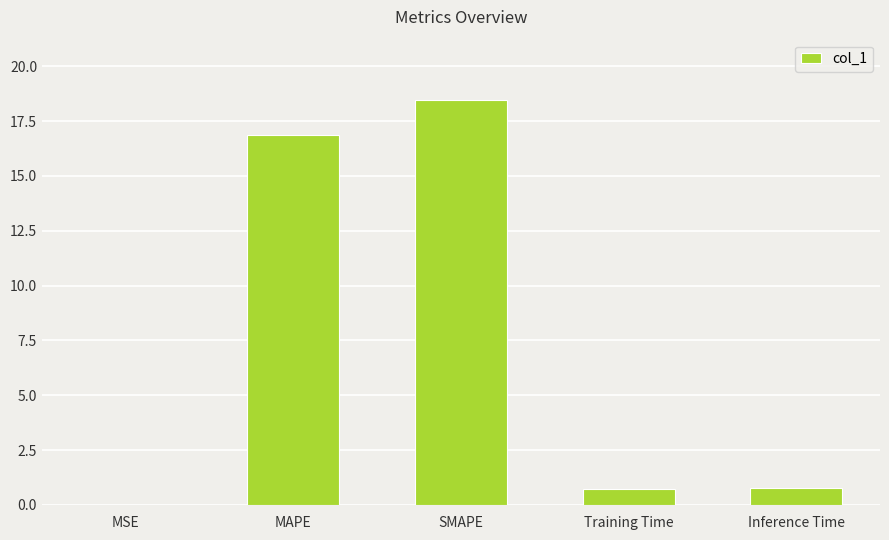

The value at MSE is 0.0. True or false?

True